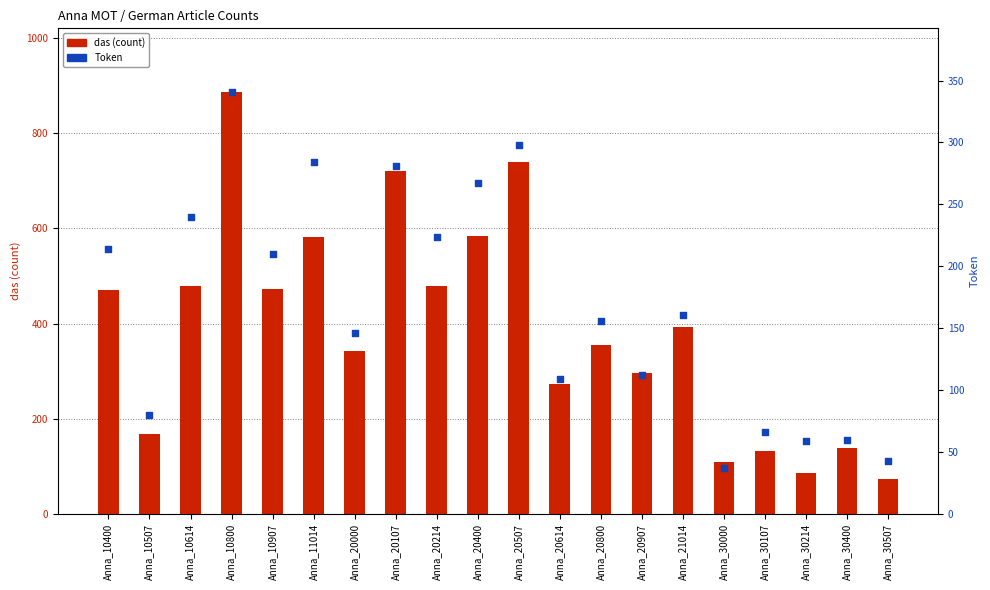

Which series contains the lowest Y value?

Token